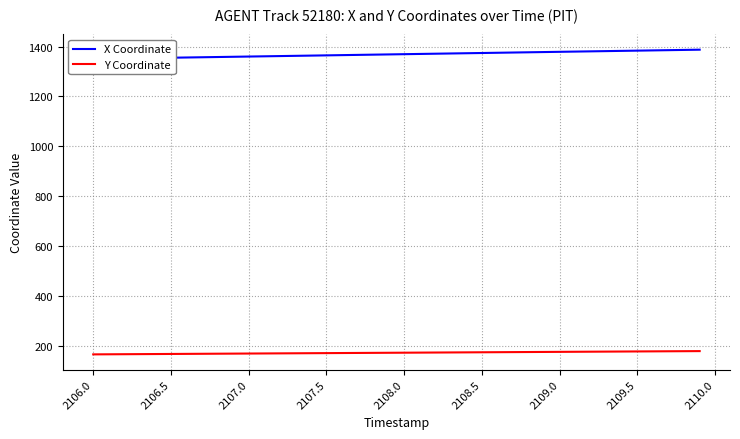

The Y Coordinate series shows 101.0 at 2108.0. True or false?

False